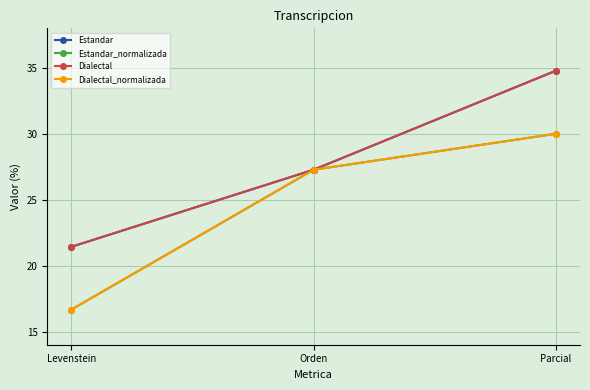

The Estandar series shows 33.7 at Levenstein. True or false?

False